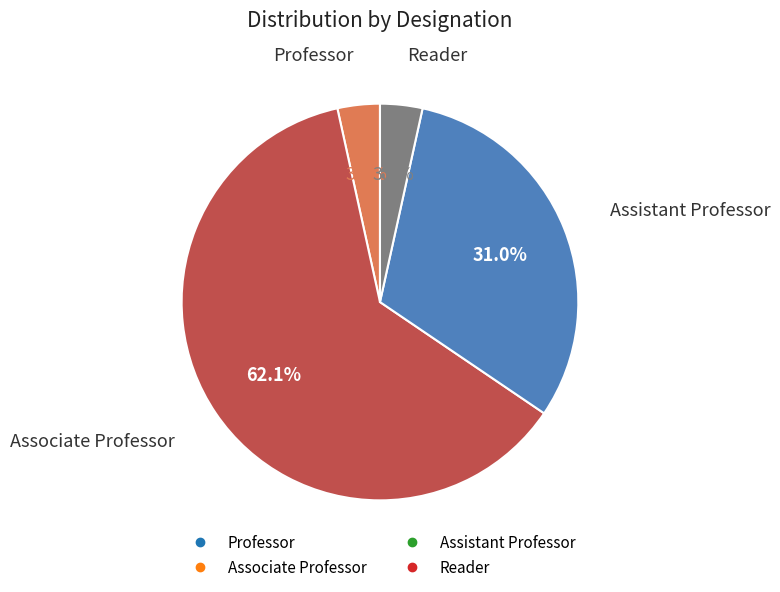

How many segments does this pie chart have?

4